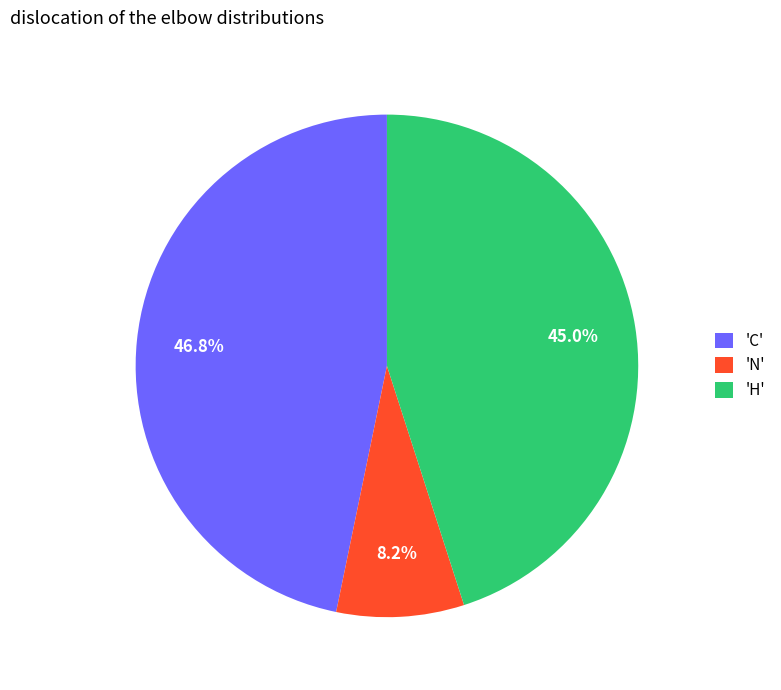

Rank the categories by value from lowest to highest.

'N', 'H', 'C'